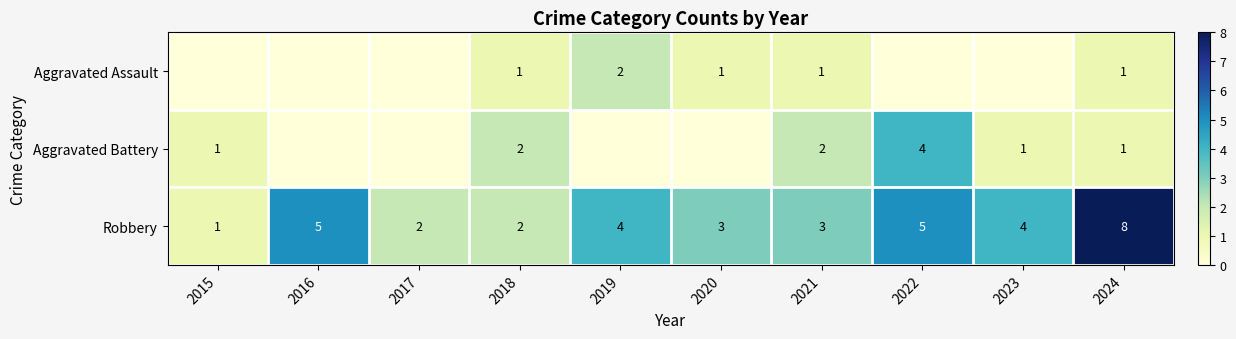

At which label does Robbery reach its peak?

2024